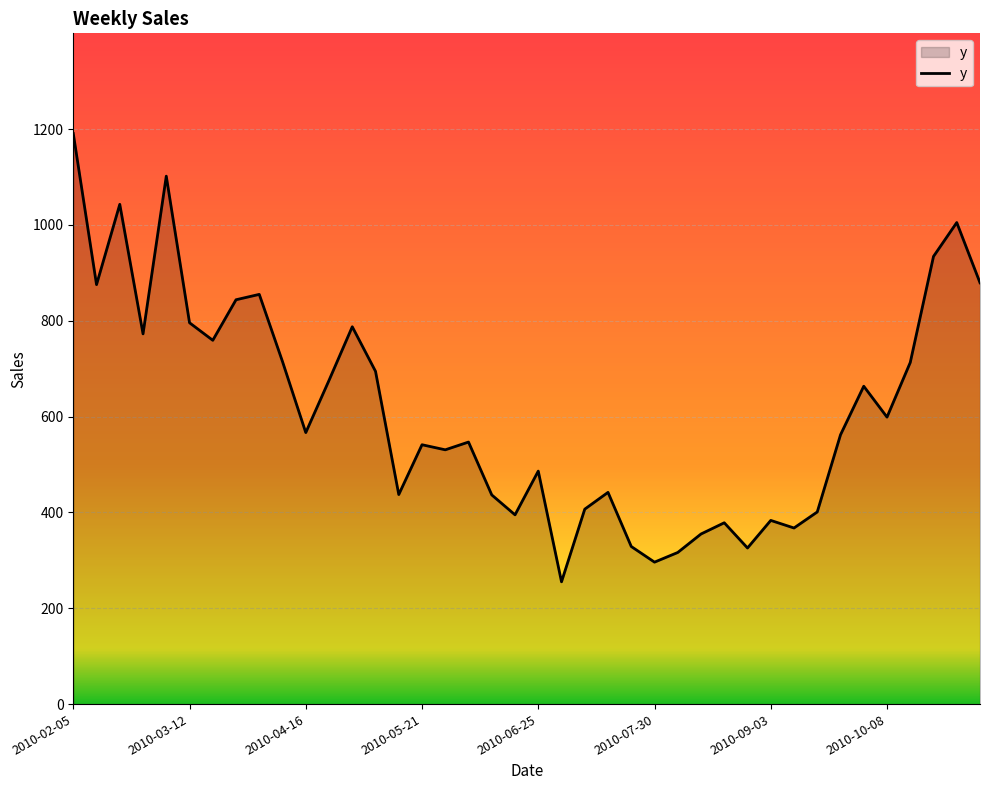

What is the difference between the maximum and minimum values?

935.7